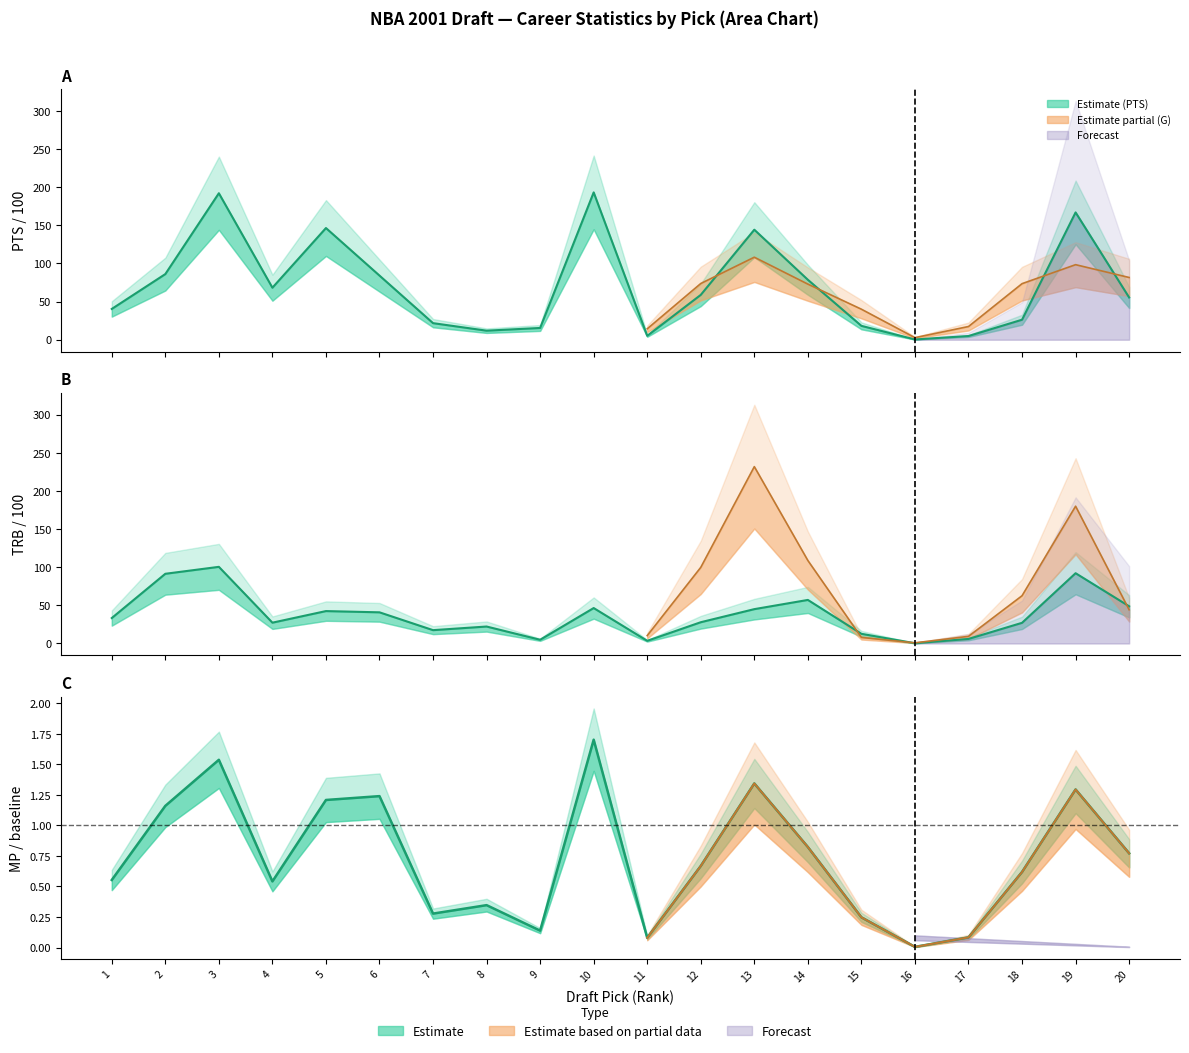

What is the approximate value of PTS at 1?

40.4